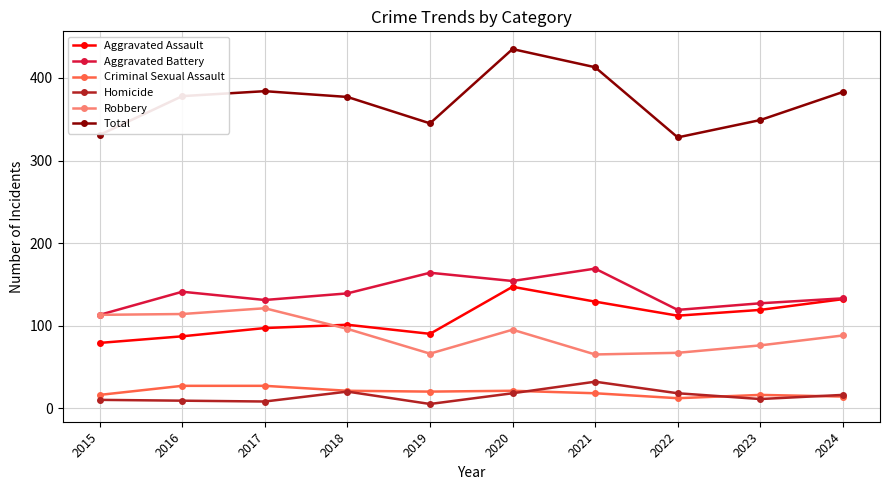

Is the value of Homicide at 2017 greater than the value of Criminal Sexual Assault at 2016?

No